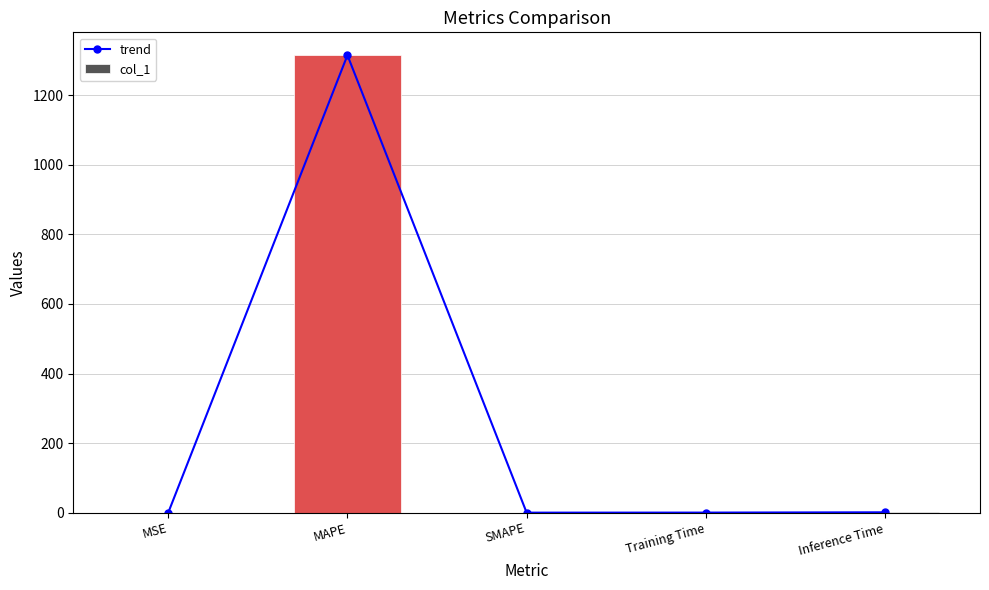

What is the difference between the maximum and minimum values in the trend series?

1315.2